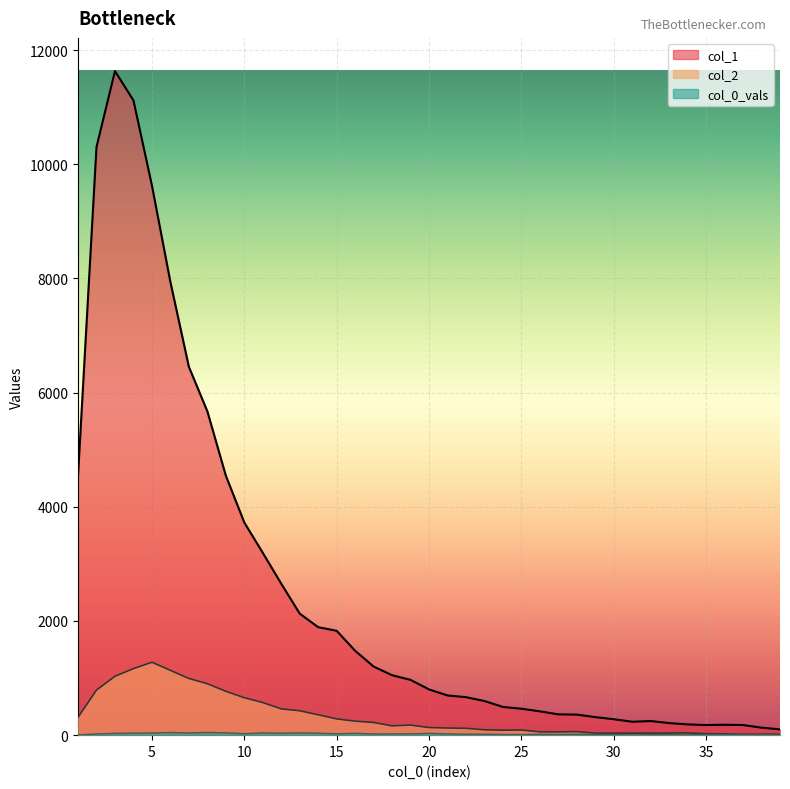

Where does the col_2 series first go above 133?

1